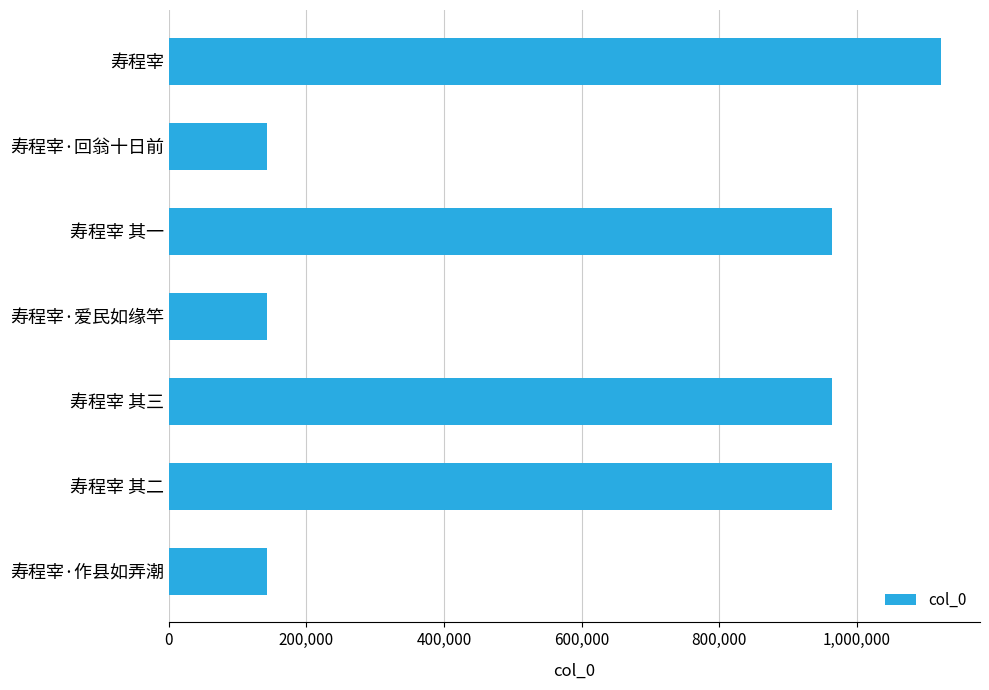

What is the label of the 5th bar from the bottom?

寿程宰 其一